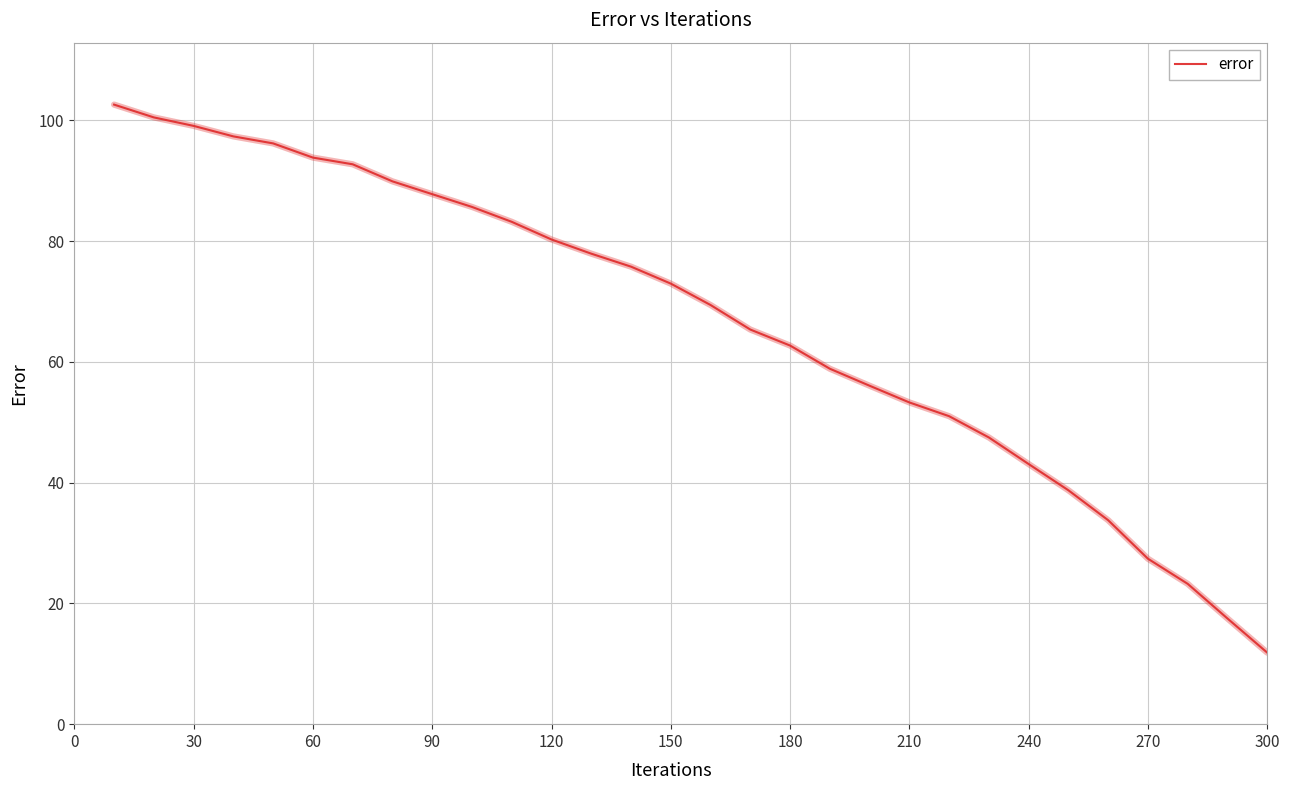

Reading right to left, extract all data points from this chart.

11.8	17.5	23.2	27.4	33.8	38.7	43.1	47.5	51.0	53.3	56.1	58.9	62.7	65.4	69.4	73.0	75.8	77.9	80.3	83.2	85.7	87.8	89.9	92.7	93.8	96.2	97.4	99.1	100.5	102.6